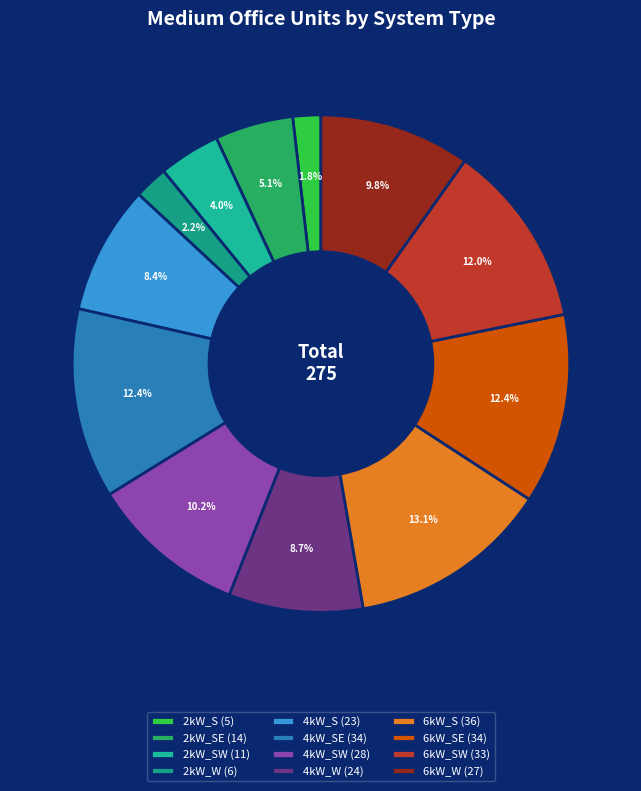

Which slice is the smallest?

2kW_S